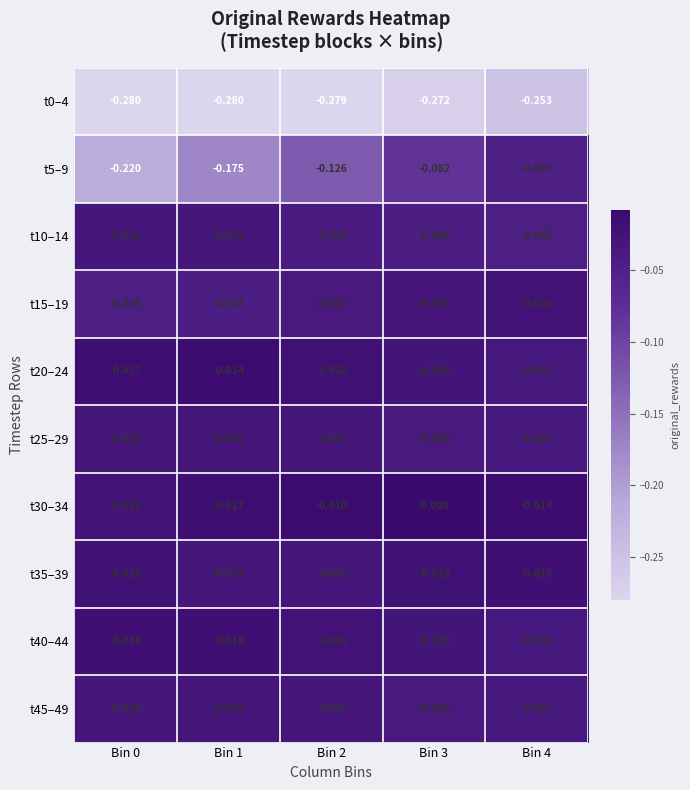

Is the value of t15–19 at Bin 3 greater than the value of t0–4 at Bin 0?

Yes